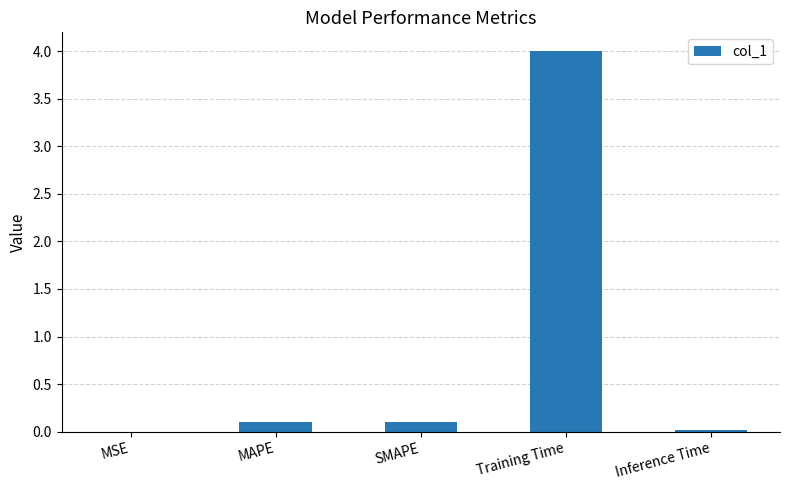

What value does the data have at Training Time?

4.0